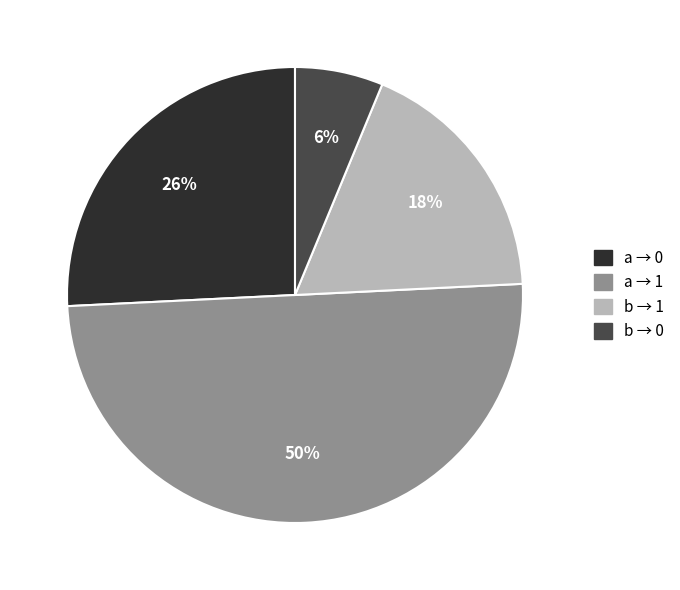

Which slice is the smallest?

b → 0